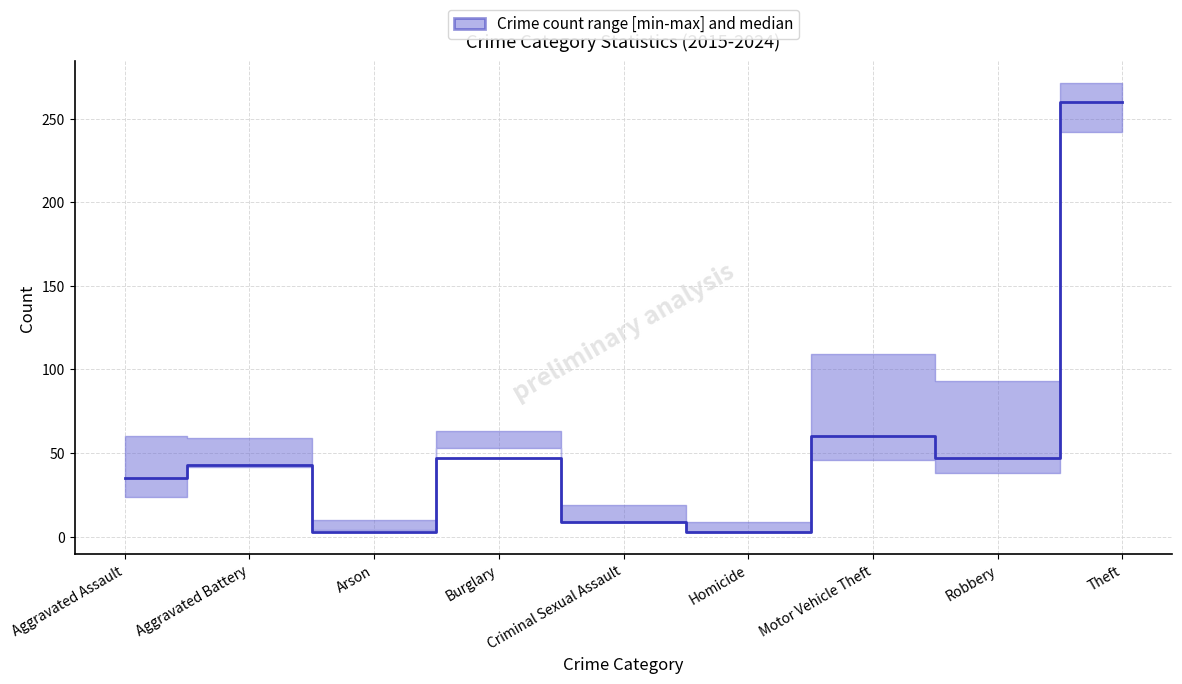

At which category does the chart reach its peak across all series?

Theft